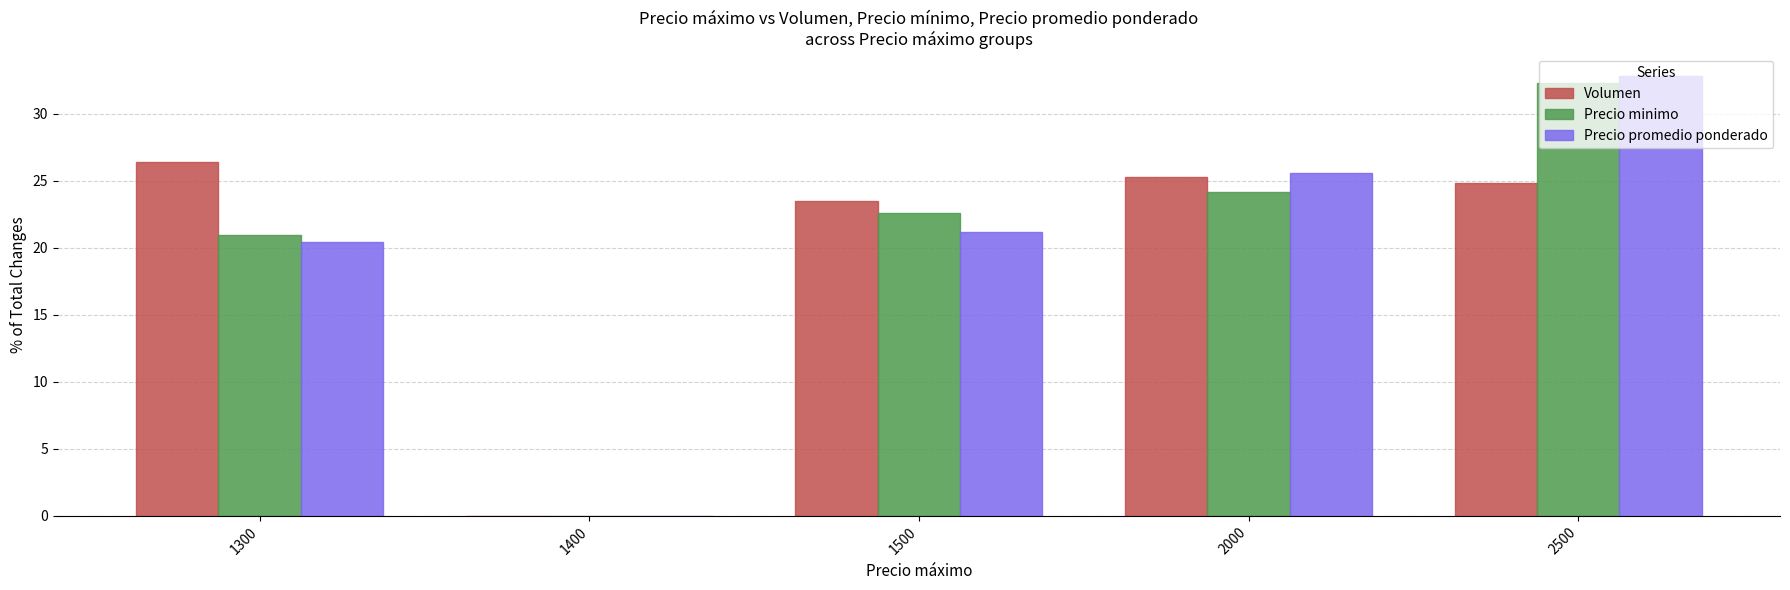

What is the maximum value shown in the chart?

32.8